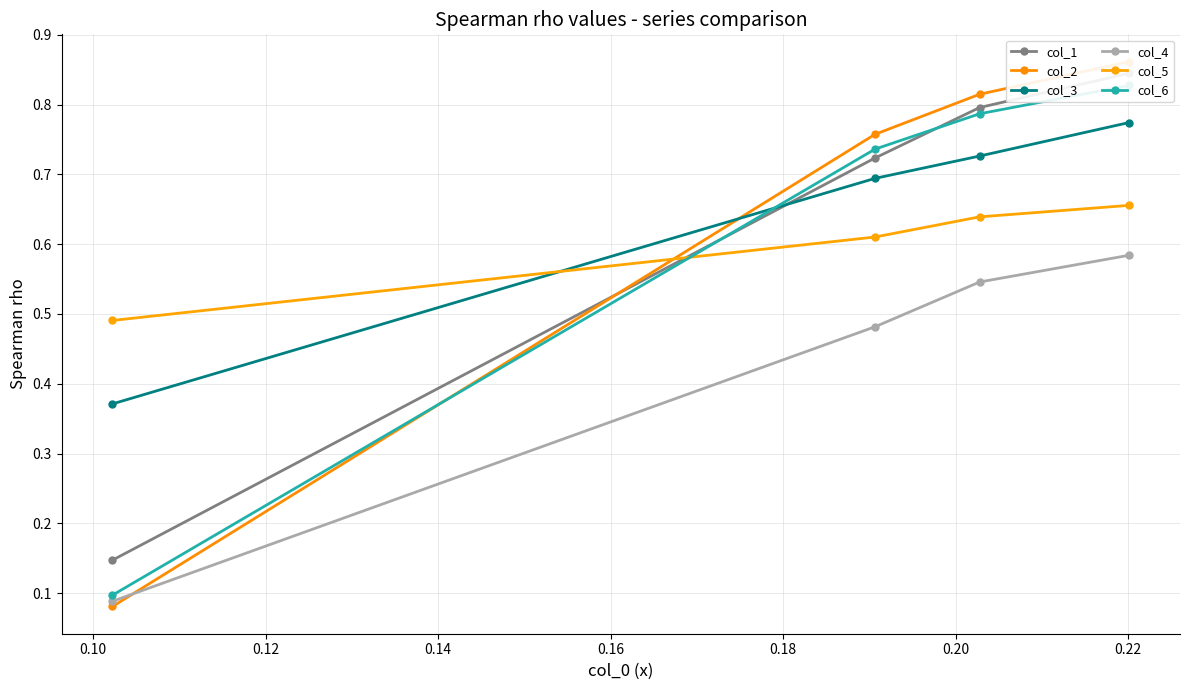

How many col_3 values are between 0 and 1?

4